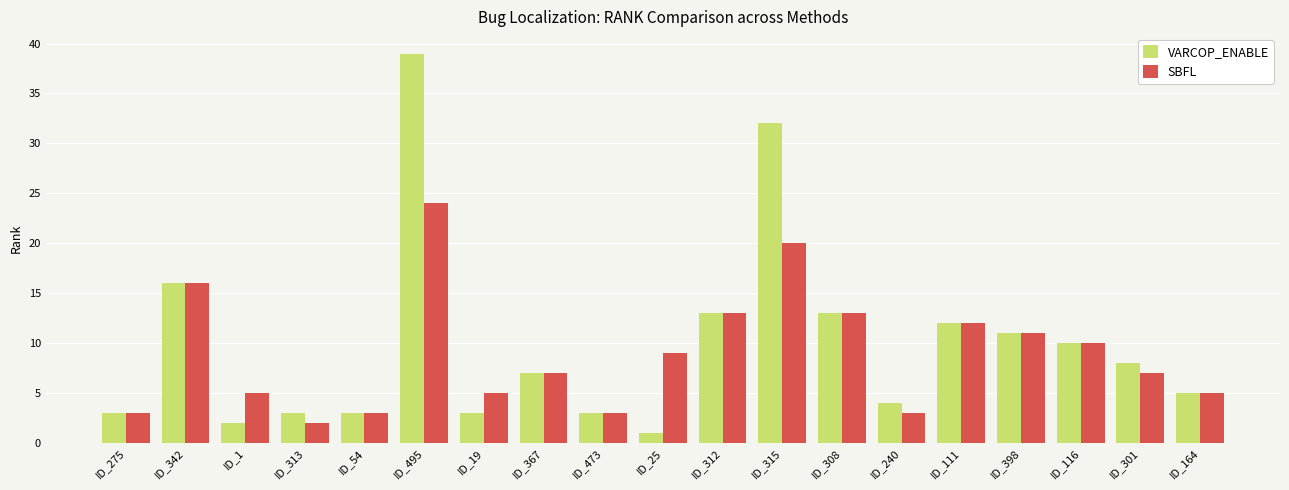

What is the greatest value displayed?

39